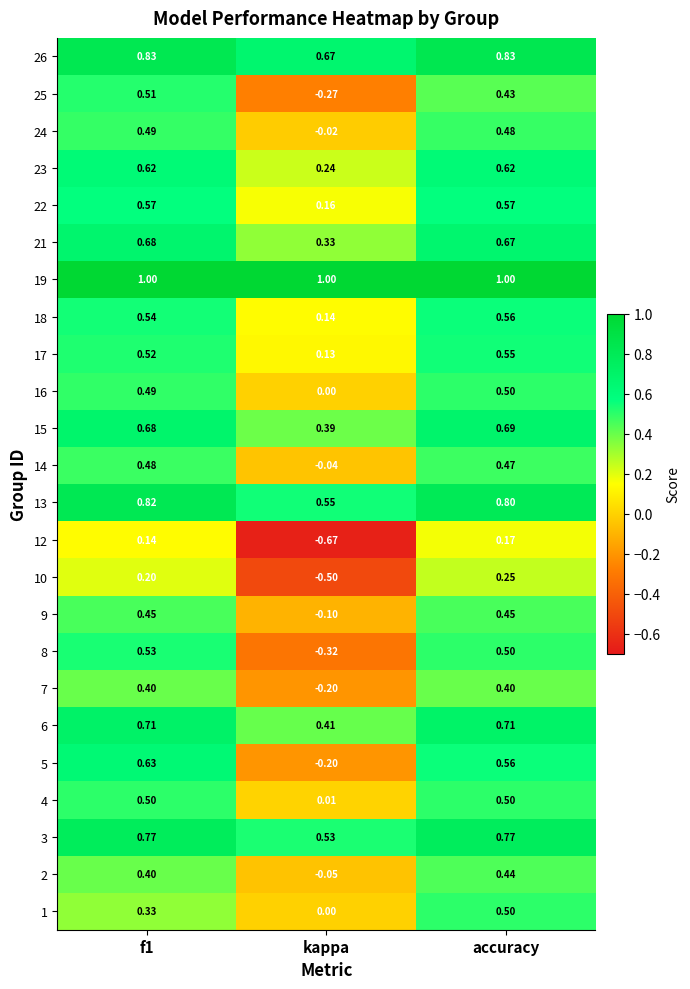

At which label is 9 closest to 0?

kappa